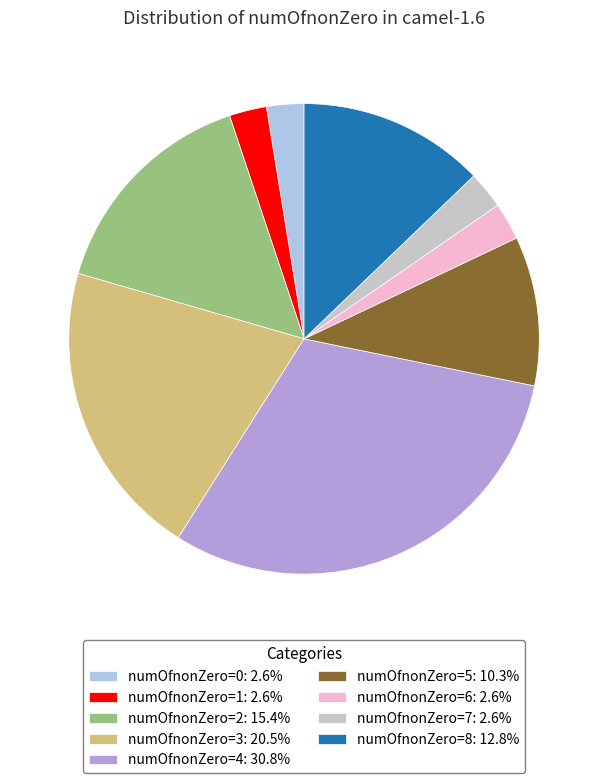

Combined, do numOfnonZero=5: 10.3% and numOfnonZero=6: 2.6% account for over 50%?

No